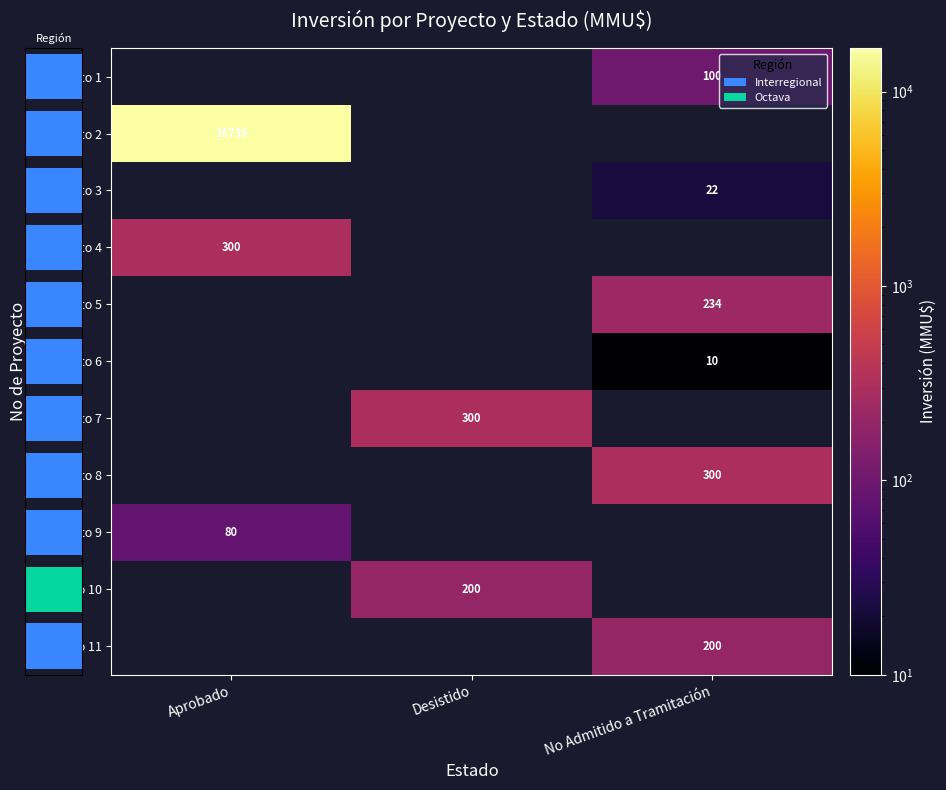

Reading left to right, extract all data points from this chart.

row_0: 0	0	100
row_1: 16736	0	0
row_2: 0	0	22
row_3: 300	0	0
row_4: 0	0	234
row_5: 0	0	10
row_6: 0	300	0
row_7: 0	0	300
row_8: 80	0	0
row_9: 0	200	0
row_10: 0	0	200